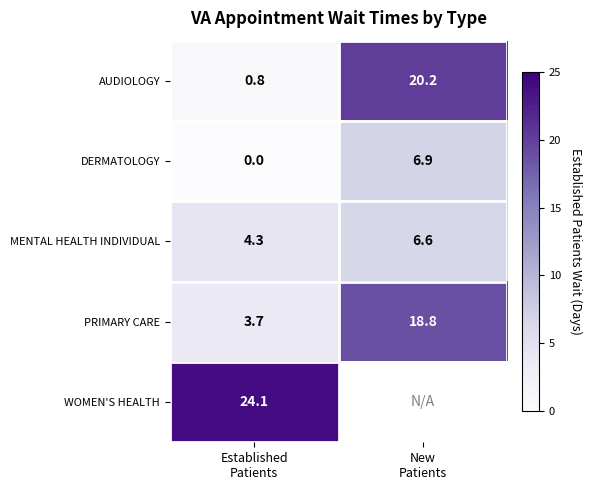

What is the average value of the AUDIOLOGY series?

10.5